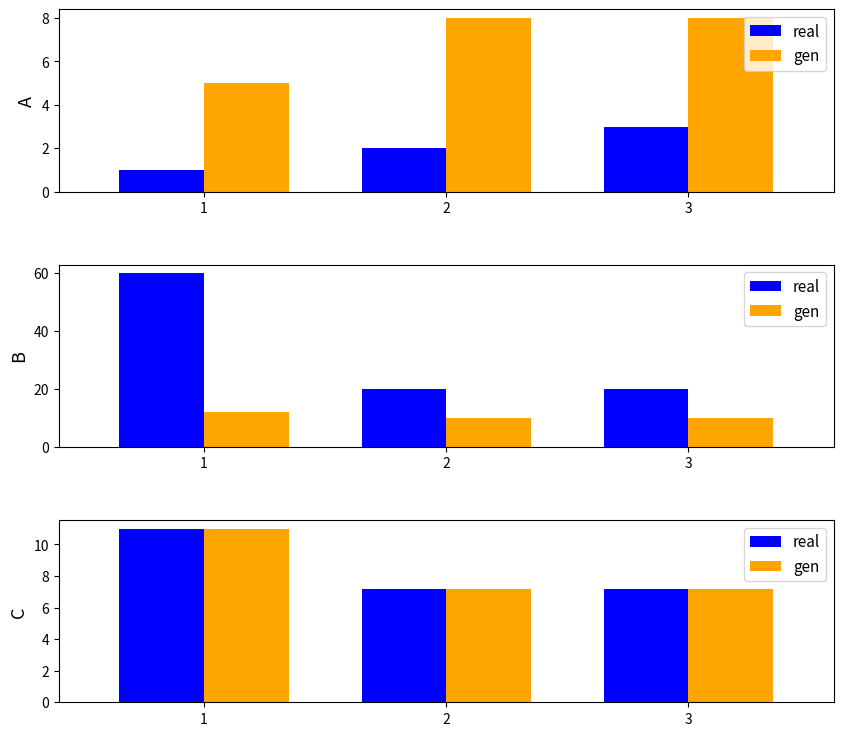

List the labels in order of real value, largest first.

1, 2, 3